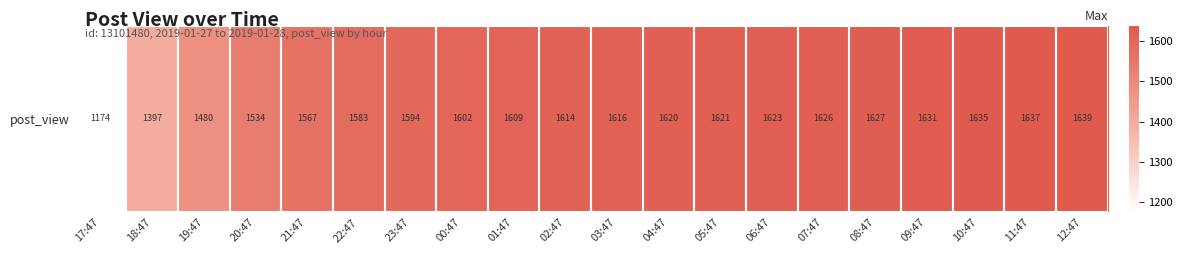

What is the maximum value shown in the chart?

1639